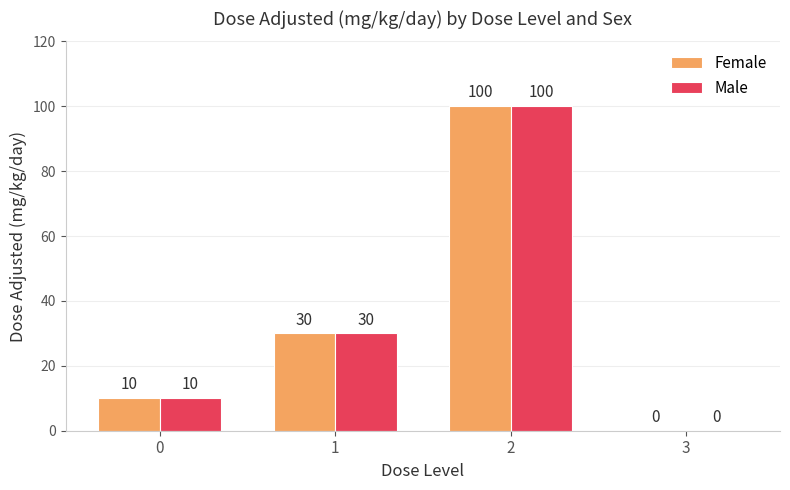

What is the total value across all series at 0?

20